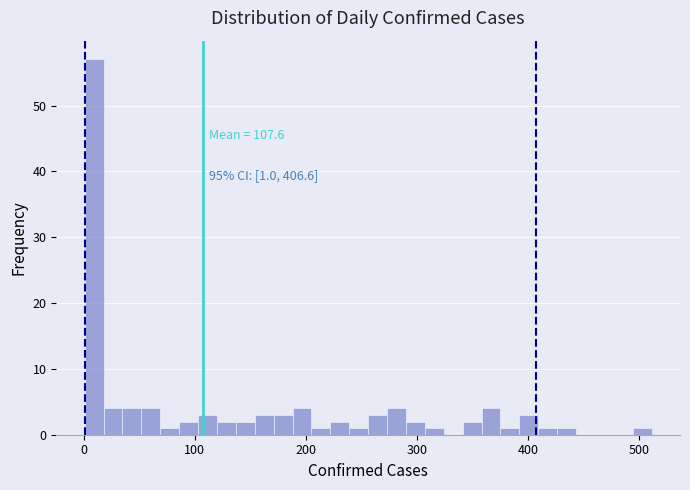

Read against the x-axis, roughly where is the centre of the tallest bar?

10